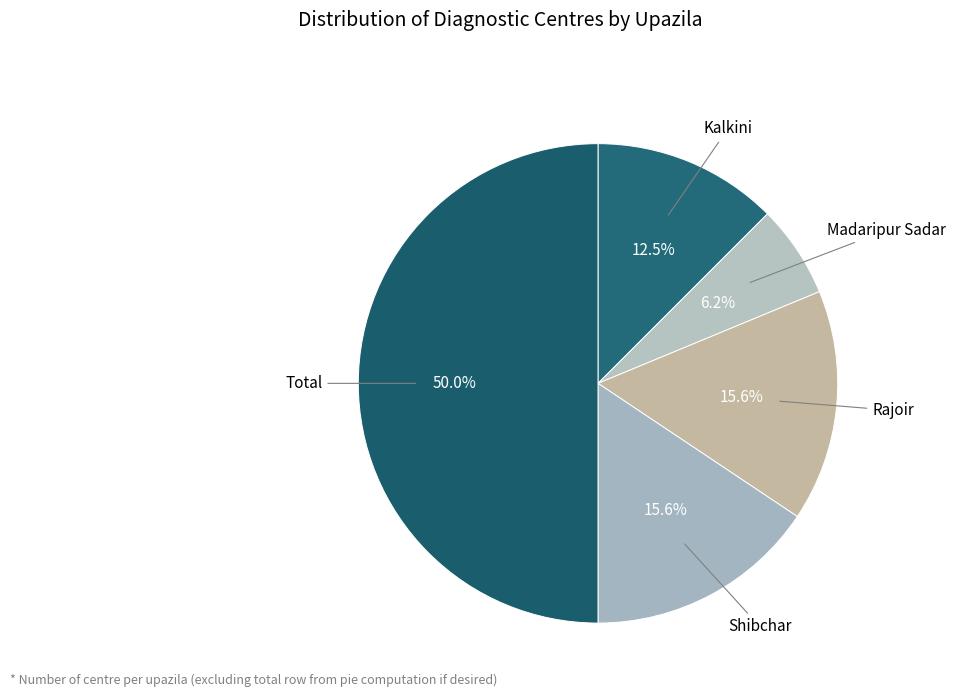

Does Kalkini represent more than half of the total?

No